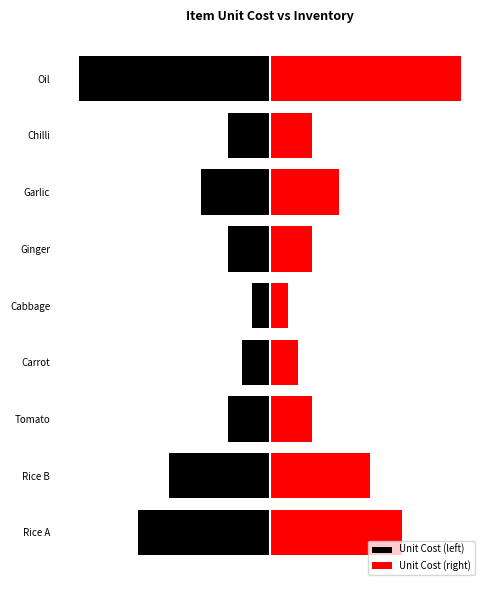

True or false: Unit Cost (right) has a value of 4.7 at Garlic.

False